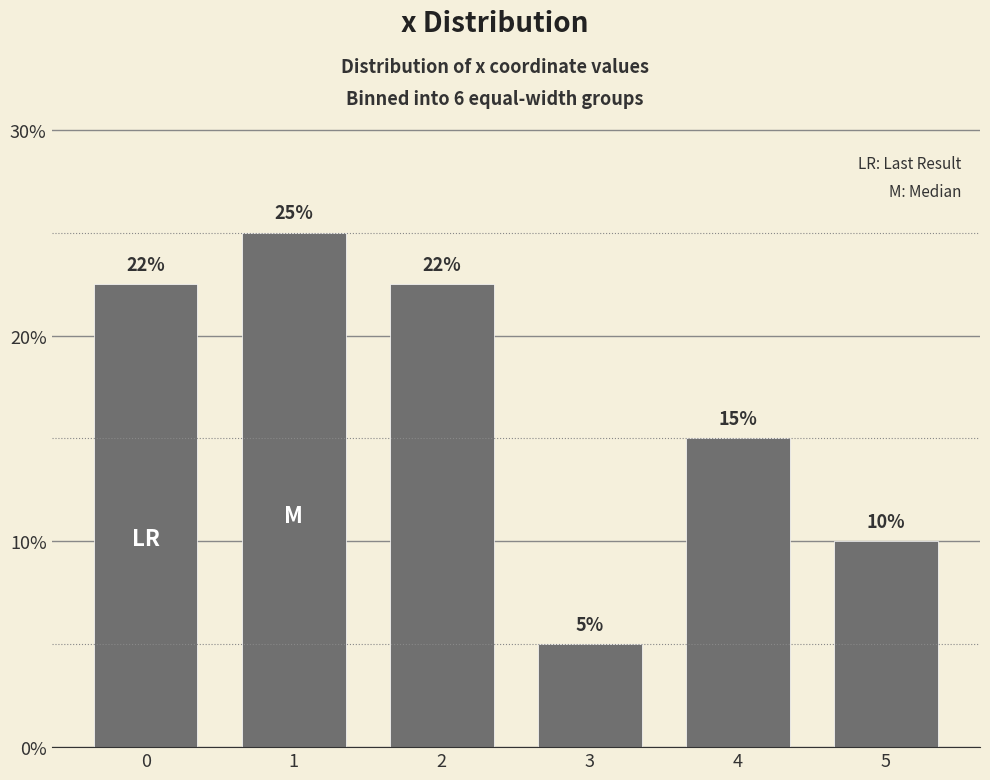

What is the value of the 3rd bar from the left?

22.5